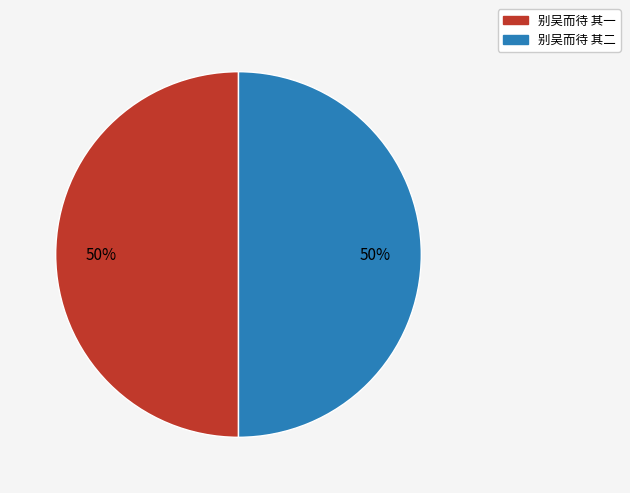

To the nearest percent, what portion does 别吴而待 其一 represent?

50%